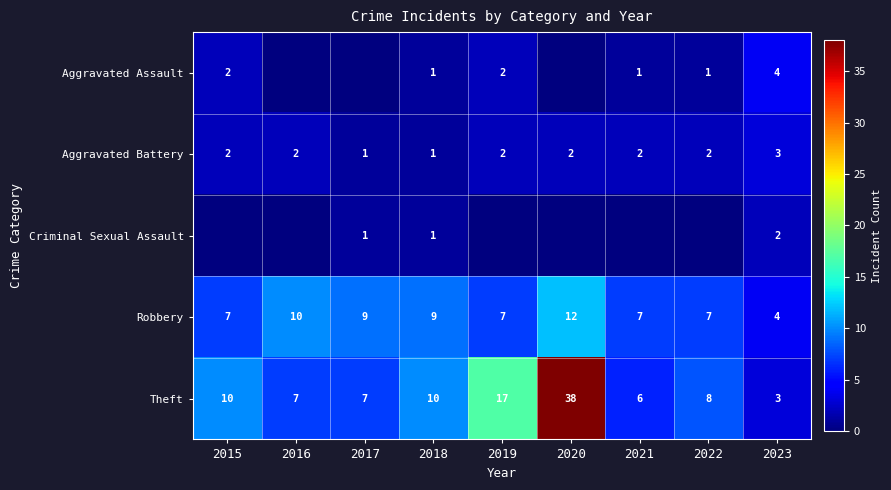

Count the number of categories in the chart.

9